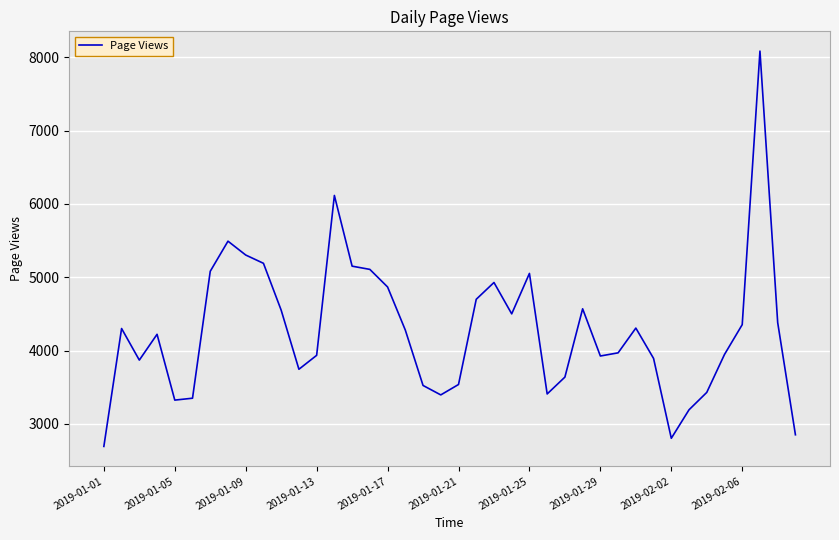

What is the difference between the maximum and minimum values?

5395